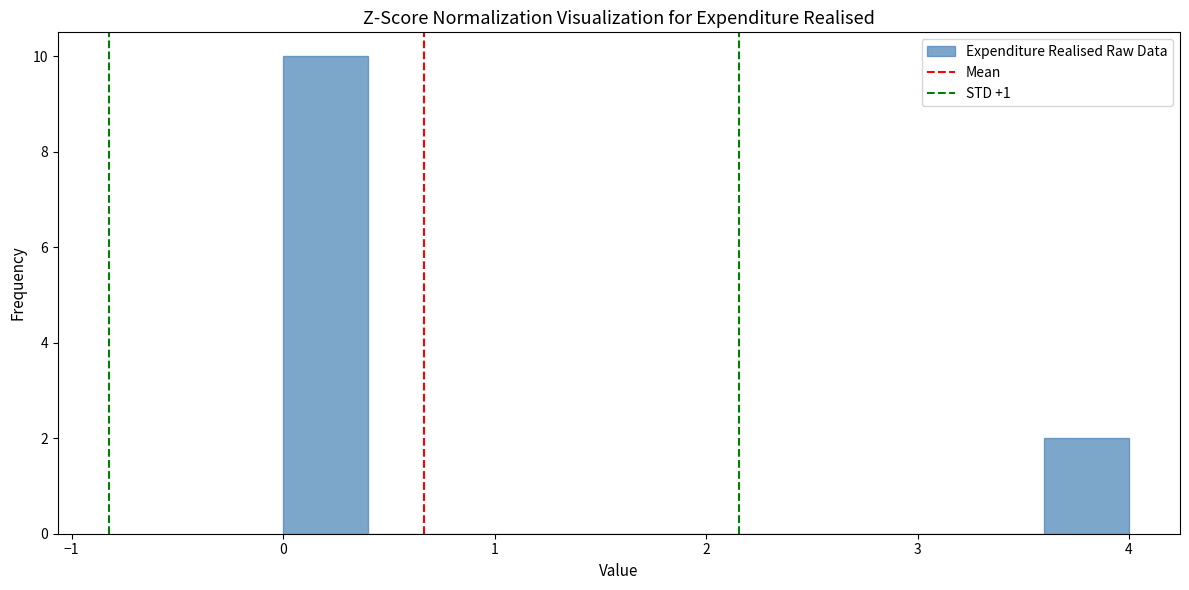

Reading left to right, list every bar in this chart as the range it spans on the x-axis followed by its height. The values are not printed on the chart, so give them approximately, as read against the axis.

0.0 to 0.4: 10
0.4 to 0.8: 0
0.8 to 1.2: 0
1.2 to 1.6: 0
1.6 to 2.0: 0
2.0 to 2.4: 0
2.4 to 2.8: 0
2.8 to 3.2: 0
3.2 to 3.6: 0
3.6 to 4.0: 2